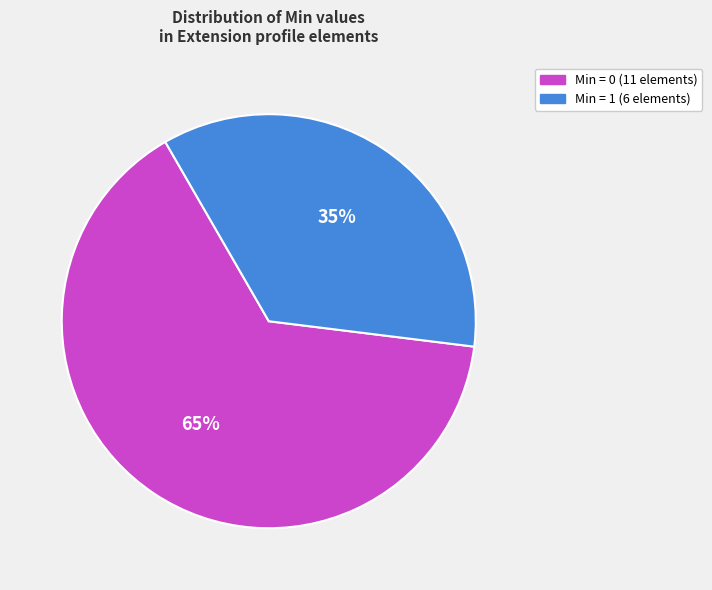

How many segments does this pie chart have?

2